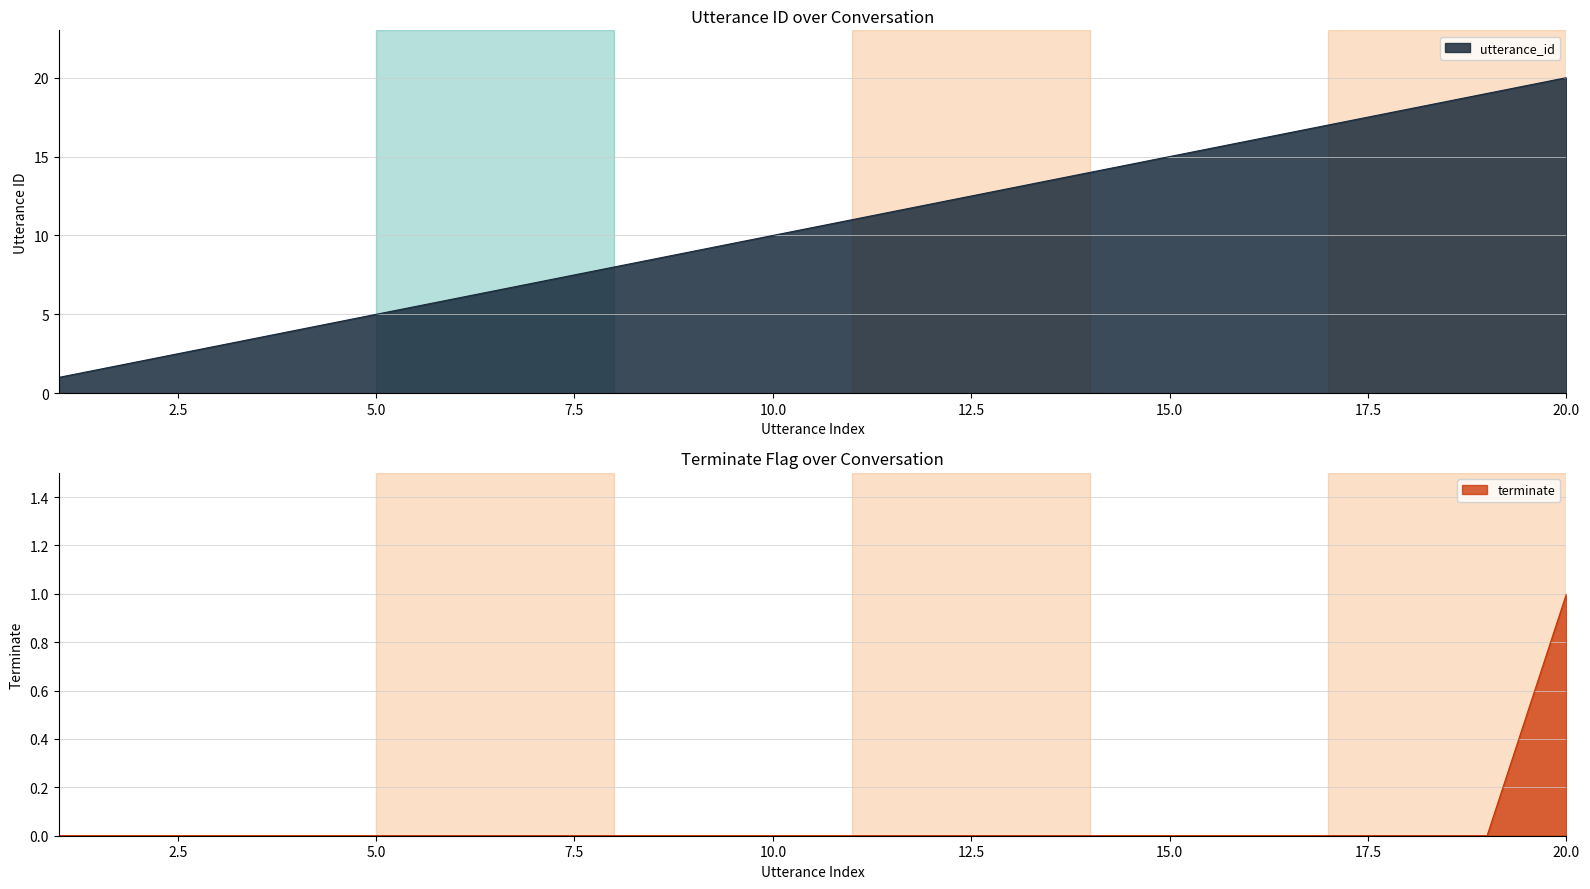

How many data points in terminate are above 0?

1